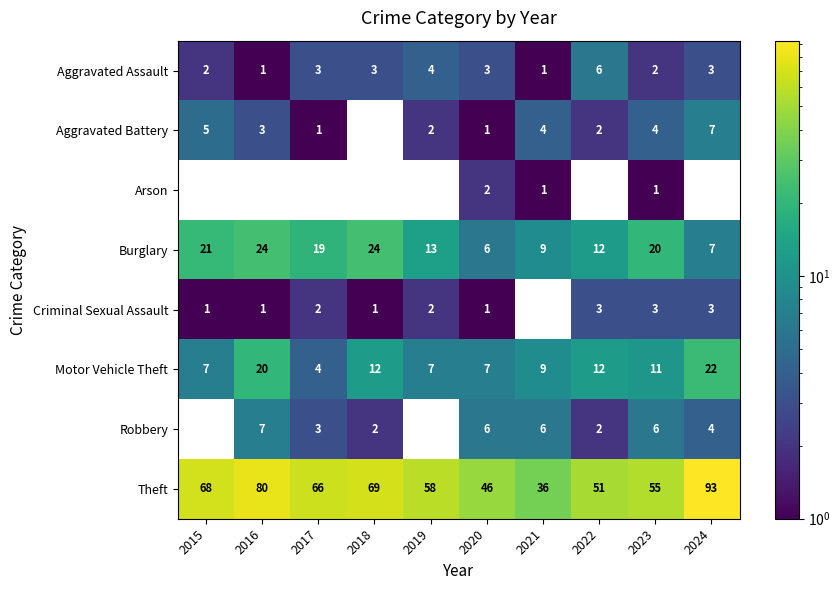

What is the spread (max minus min) of values at 2023?

54